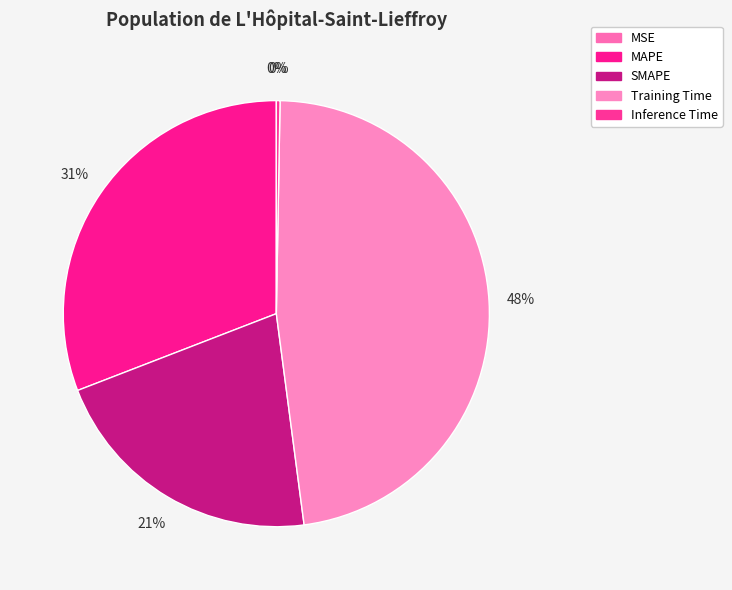

Rank the categories by value from lowest to highest.

MSE, Inference Time, SMAPE, MAPE, Training Time